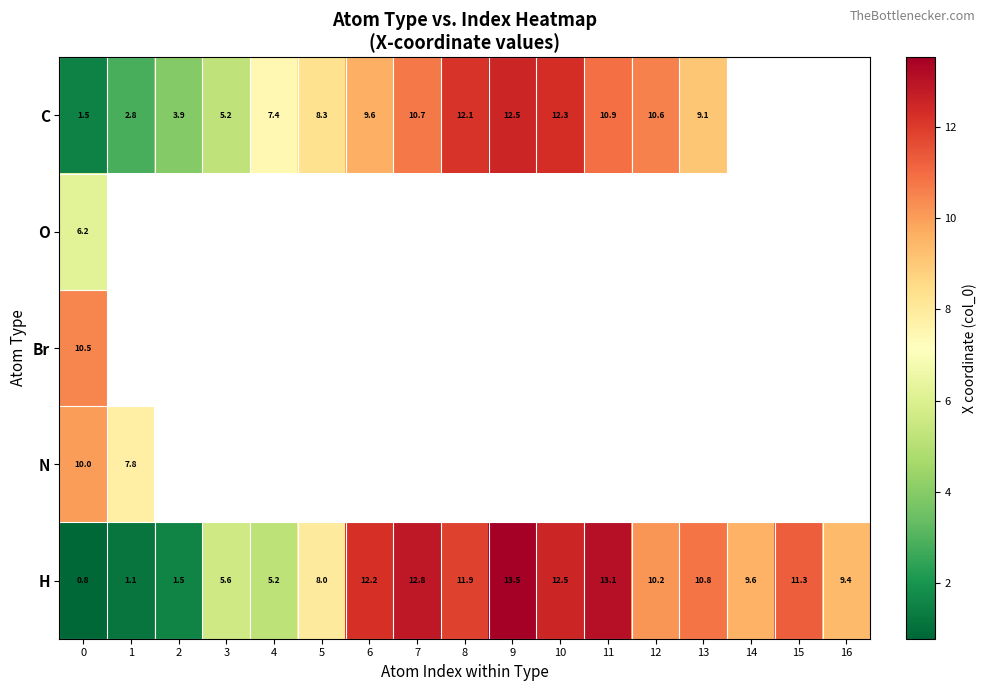

Which series has the largest range (max minus min)?

H